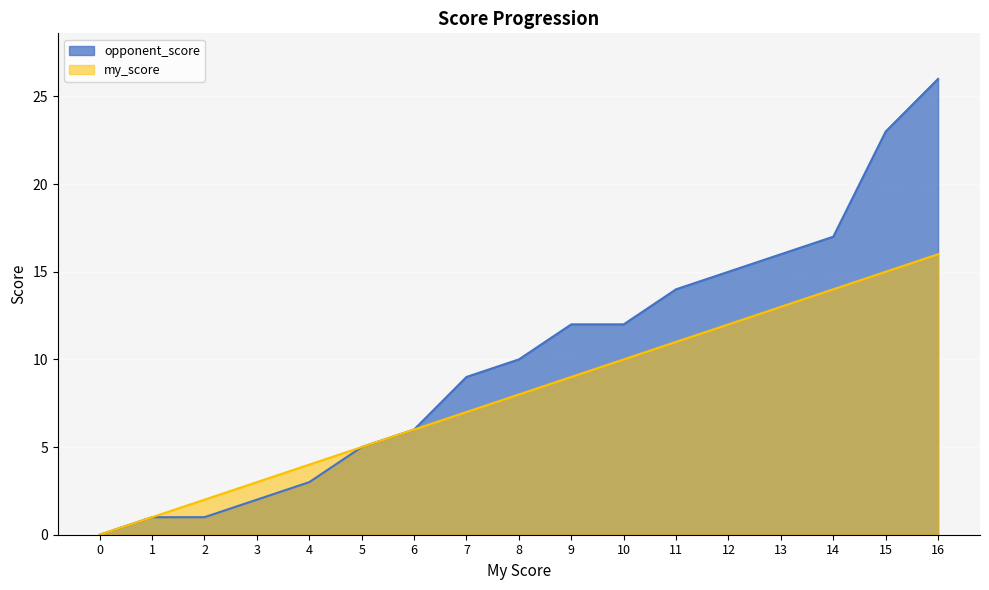

How many data points are less than 10?

8